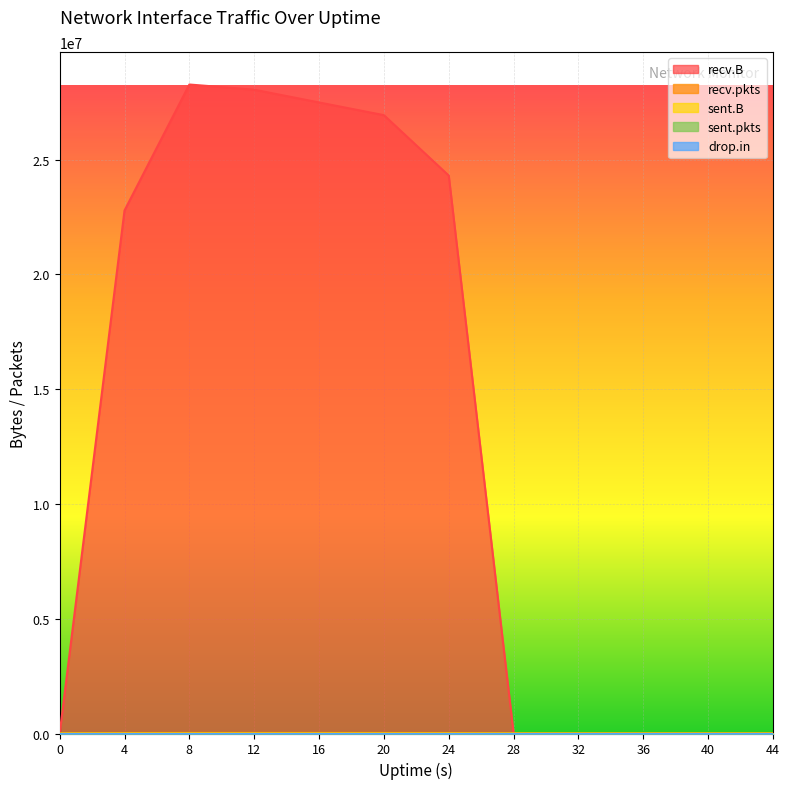

What is the maximum value for sent.pkts?

2